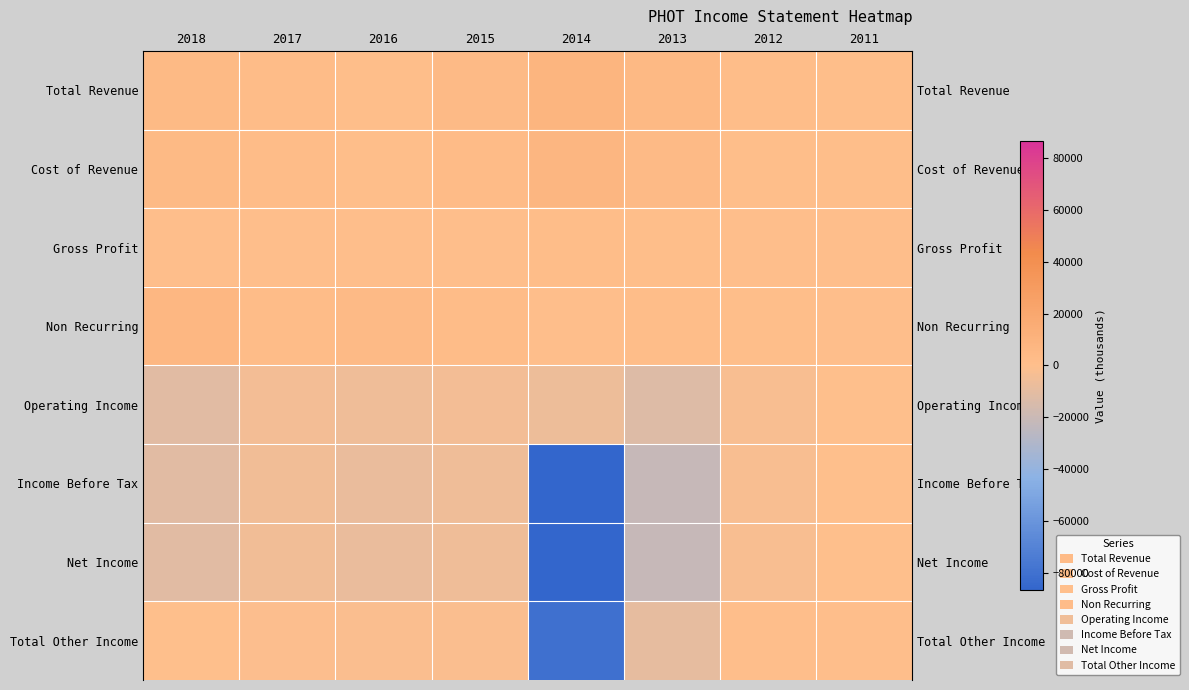

Which series has the largest total across all categories?

Total Revenue